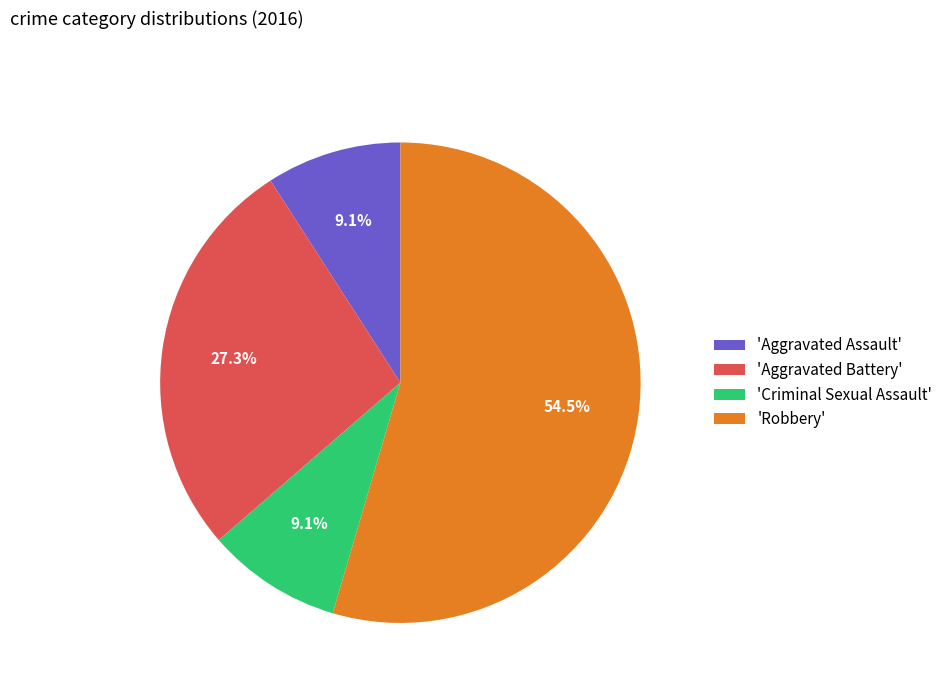

What is the largest slice in the pie chart?

'Robbery'